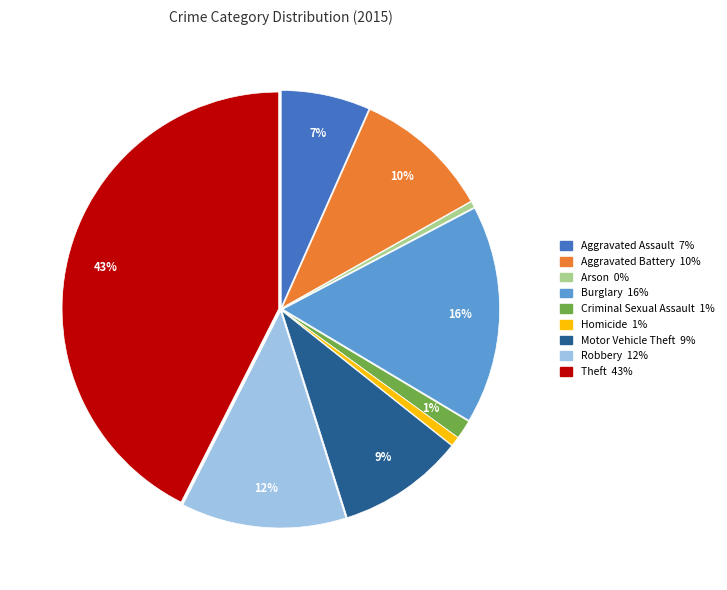

Combined, do Burglary and Aggravated Assault account for over 50%?

No